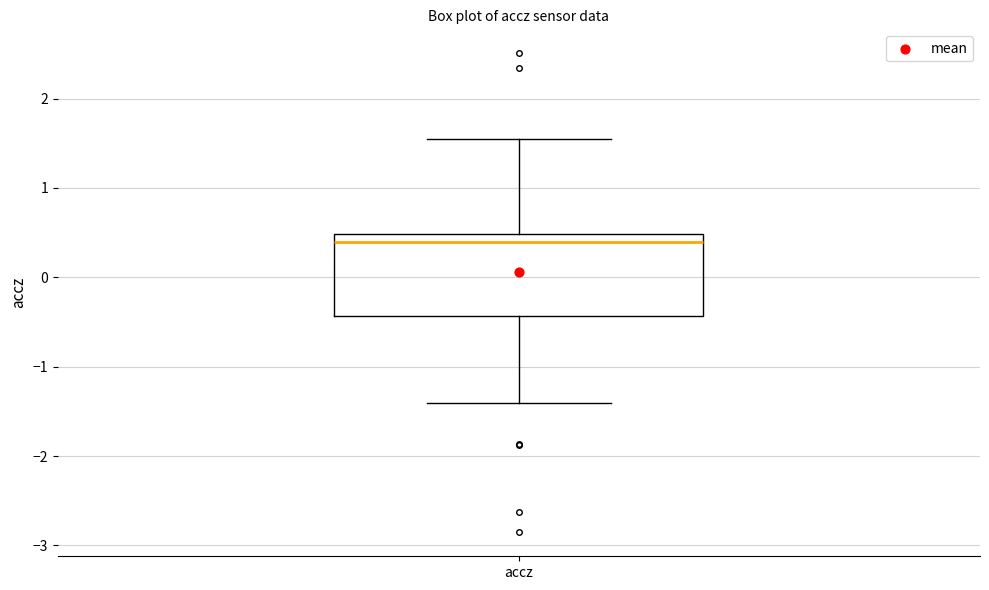

Where does the upper whisker of the box for accz end on the y-axis? The values are not printed on the chart, so give them approximately, as read against the axis.

1.5